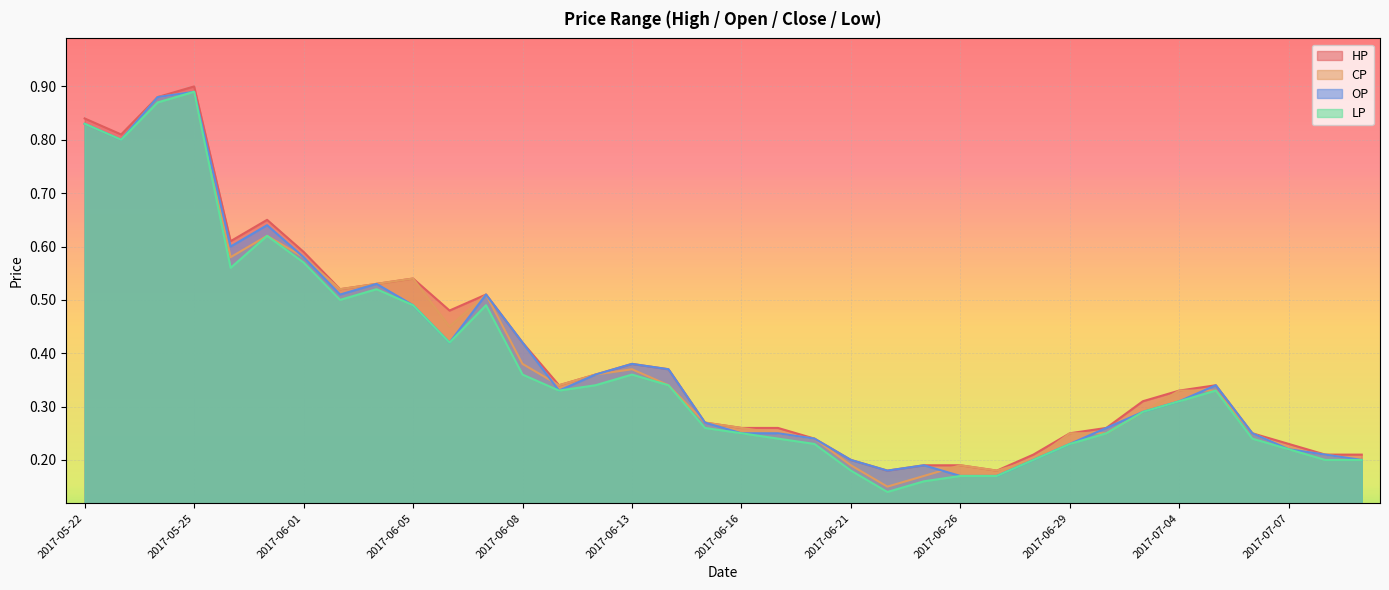

At which category is the sum across all series the highest?

2017-05-25